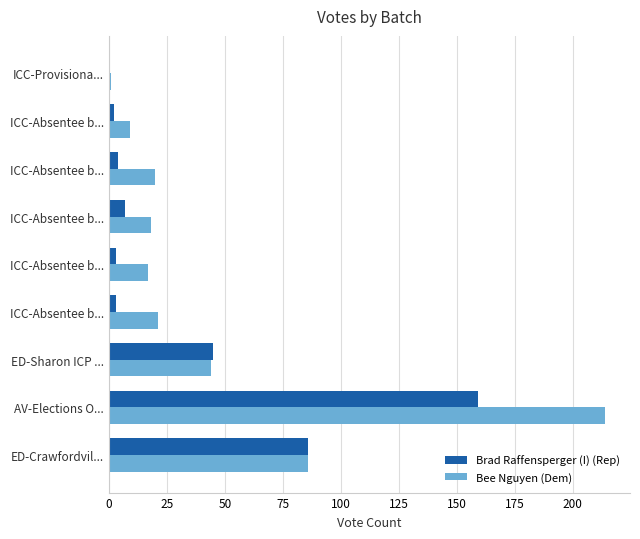

Reading left to right, list all the values displayed in this chart.

Brad Raffensperger (I) (Rep): 86	159	45	3	3	7	4	2	0
Bee Nguyen (Dem): 86	214	44	21	17	18	20	9	1